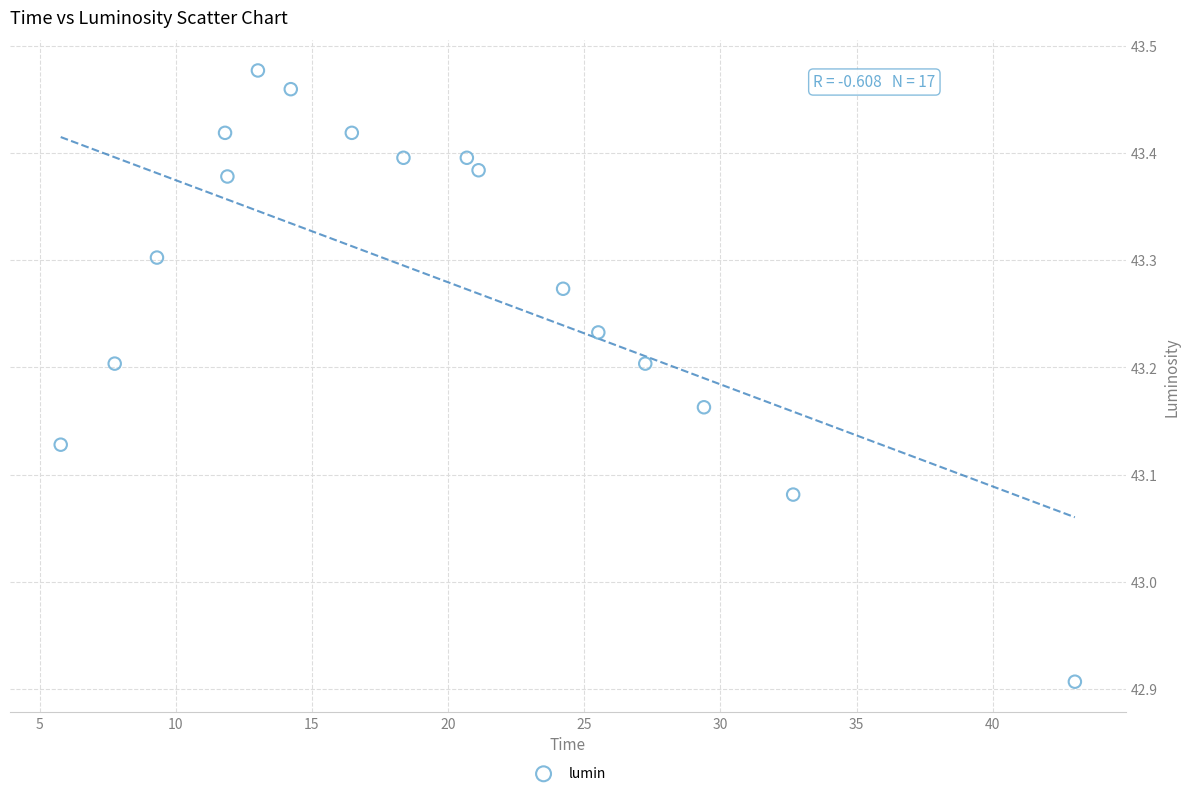

What is the range of X values (max minus min)?

37.2